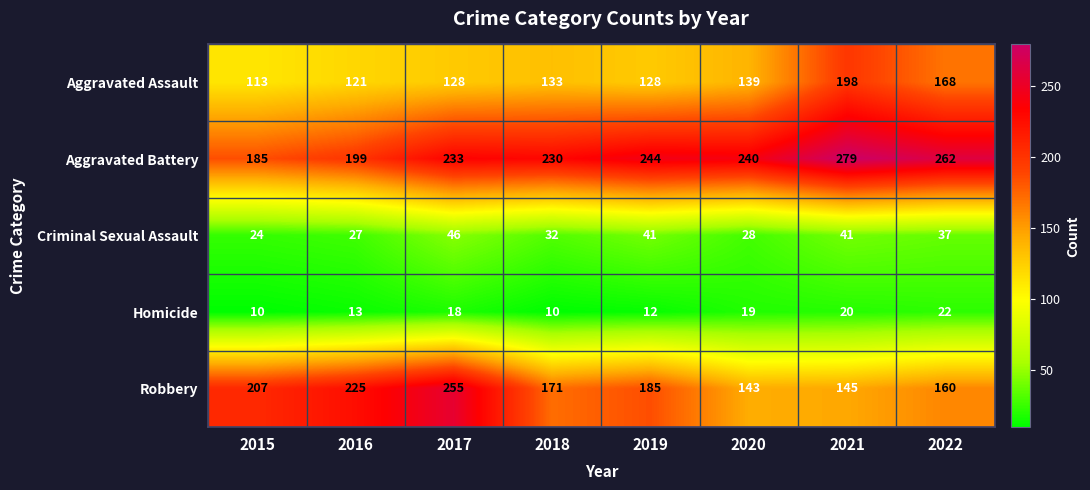

Where is Homicide nearest to the value 16?

2017